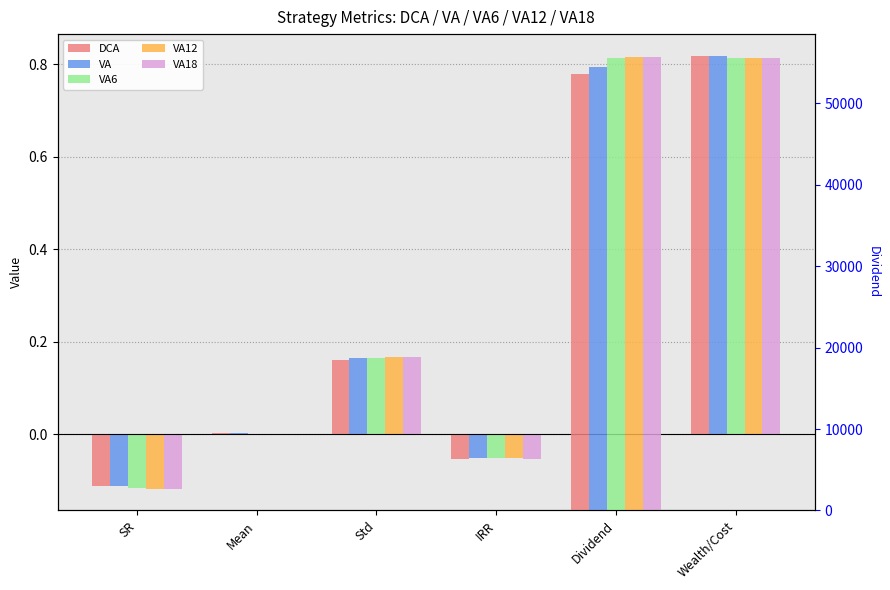

How many values in the VA12 series exceed 0?

3